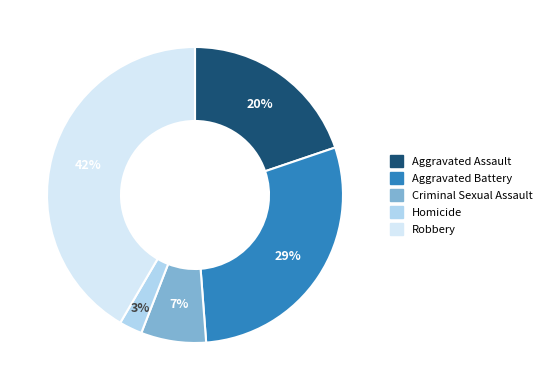

To the nearest percent, what is the difference between the Aggravated Battery and Robbery slice percentages?

13%